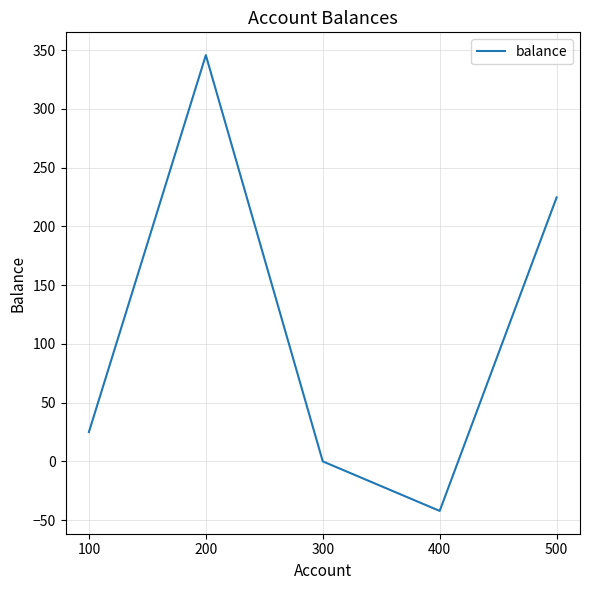

The chart shows a value of -62.9 at 400. True or false?

False